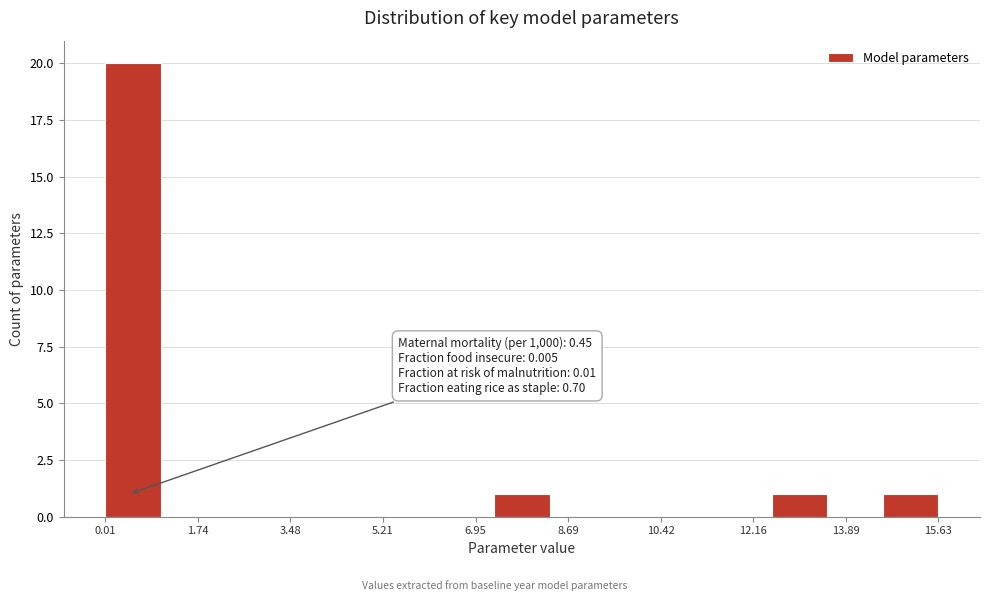

Over which range of the x-axis is the bar tallest?

0.0 to 1.0